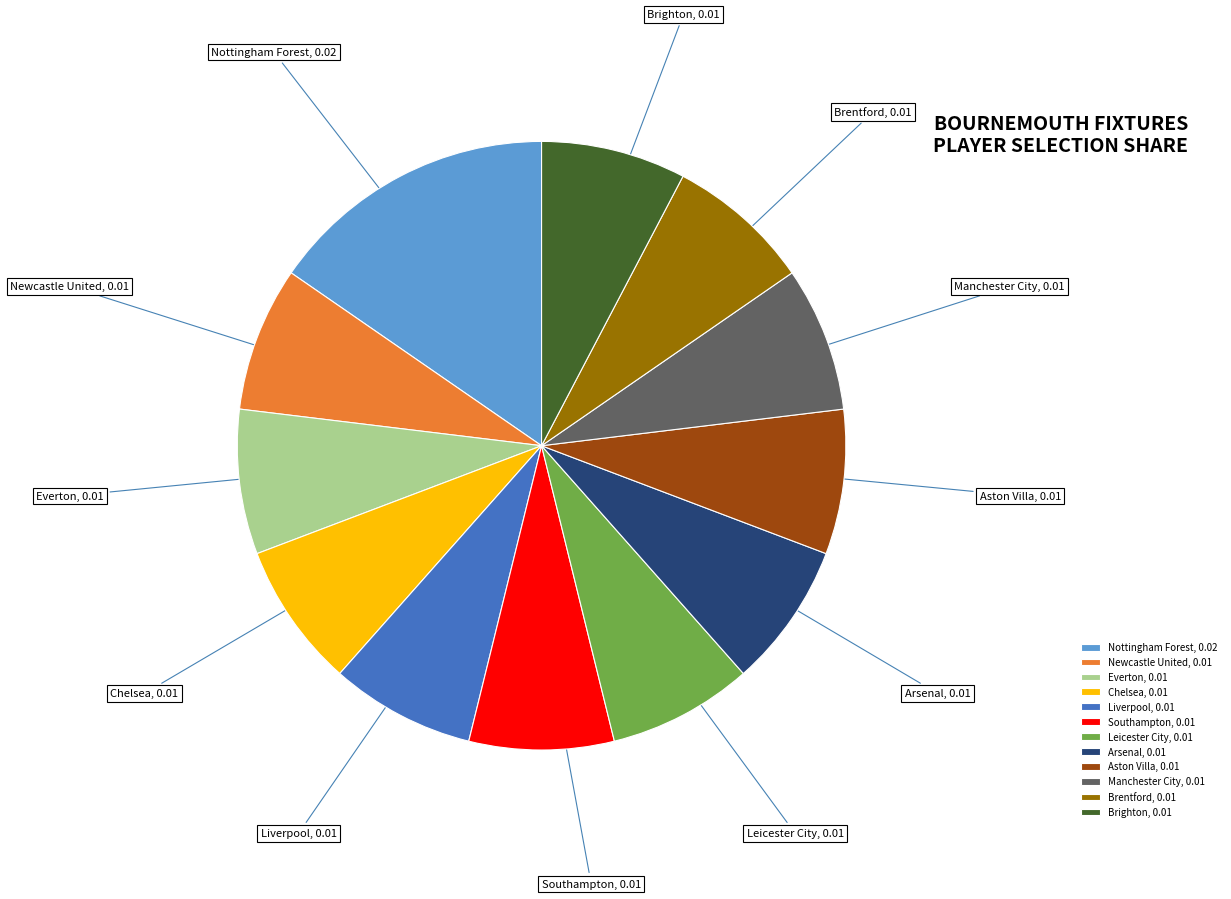

What is the largest slice in the pie chart?

Nottingham Forest